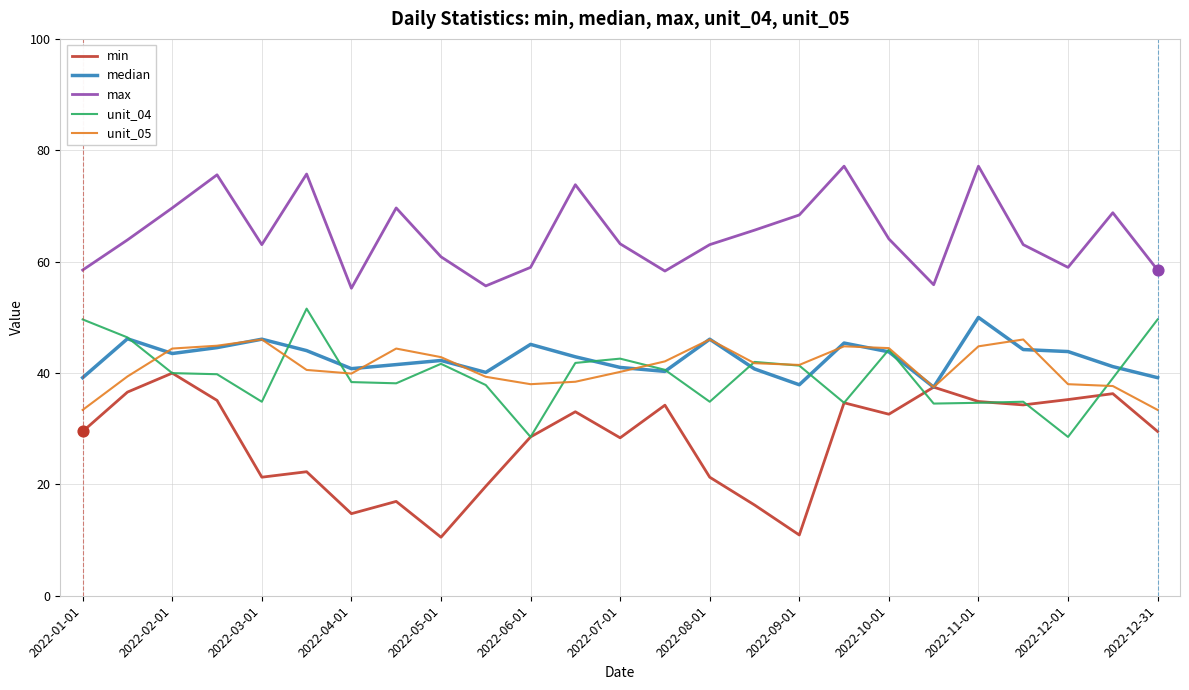

What is the maximum value for unit_04?

51.6